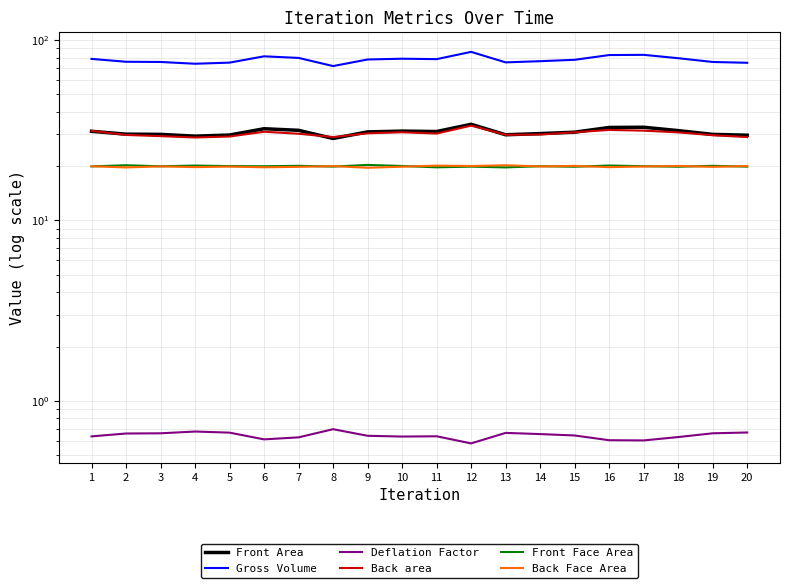

Between 14 and 8, which is larger?

14